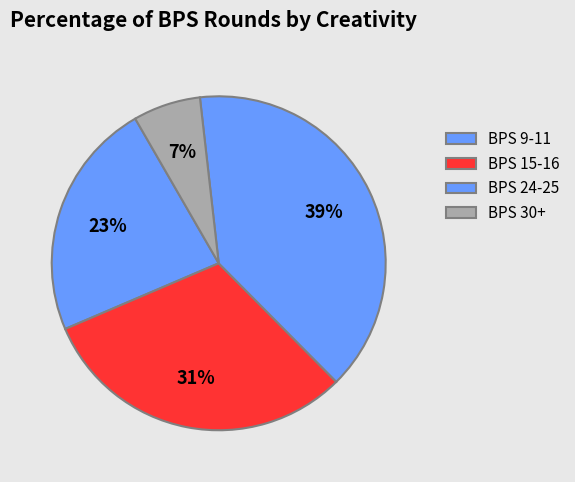

Count the number of slices in the pie.

4